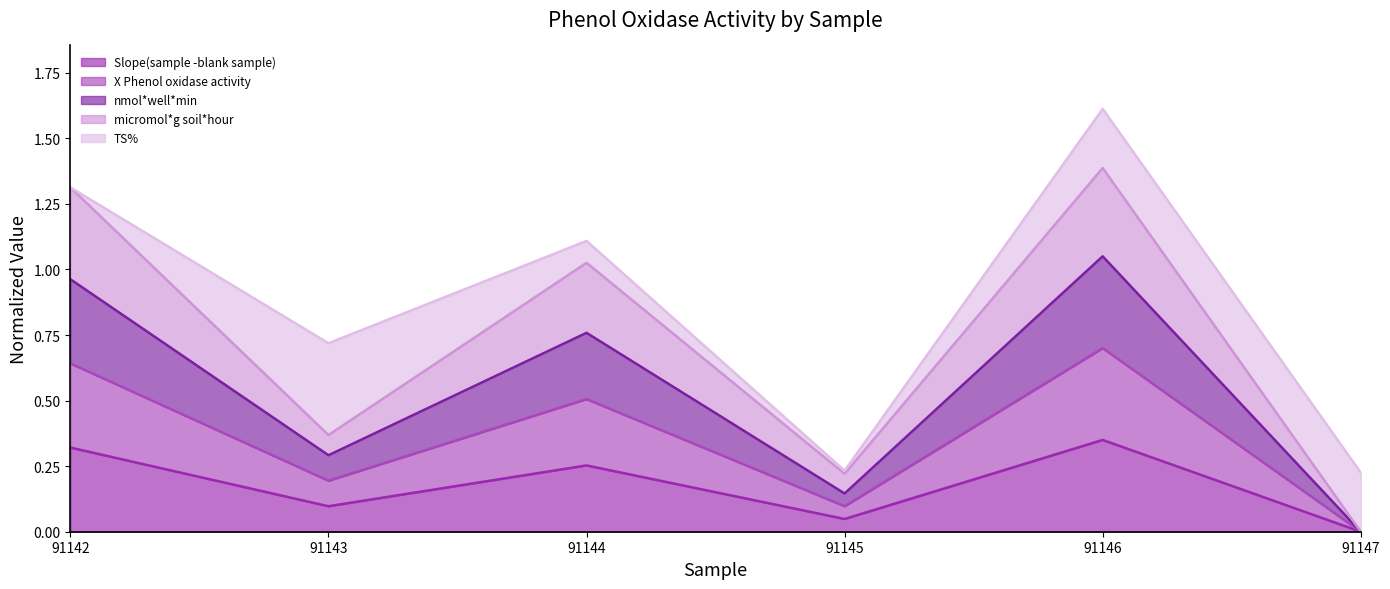

What is the difference between the maximum and second lowest values in the nmol*well*min series?

0.9